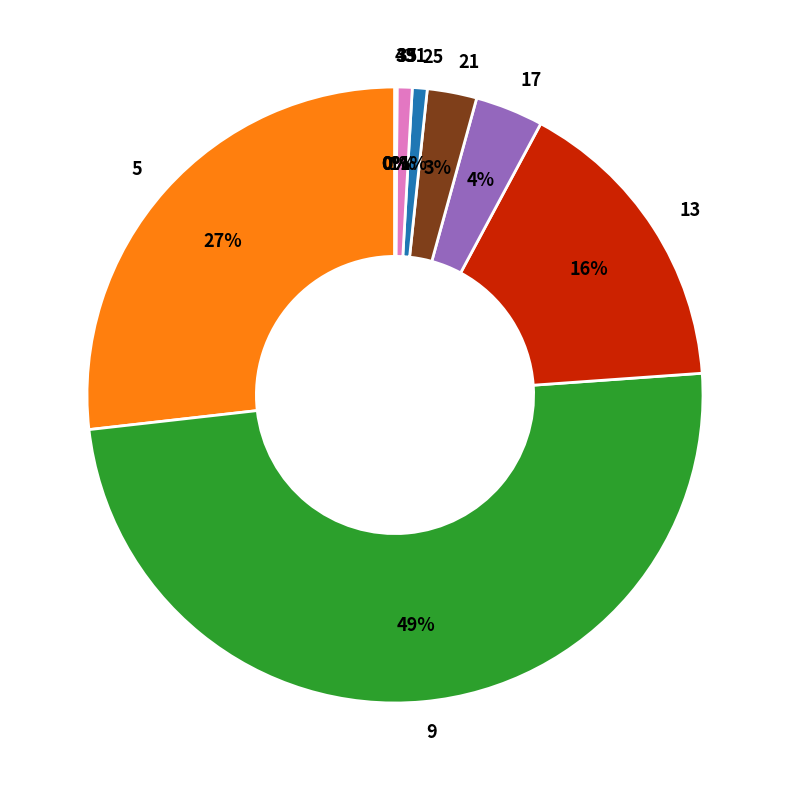

True or false: 13 accounts for 30% of the total.

False